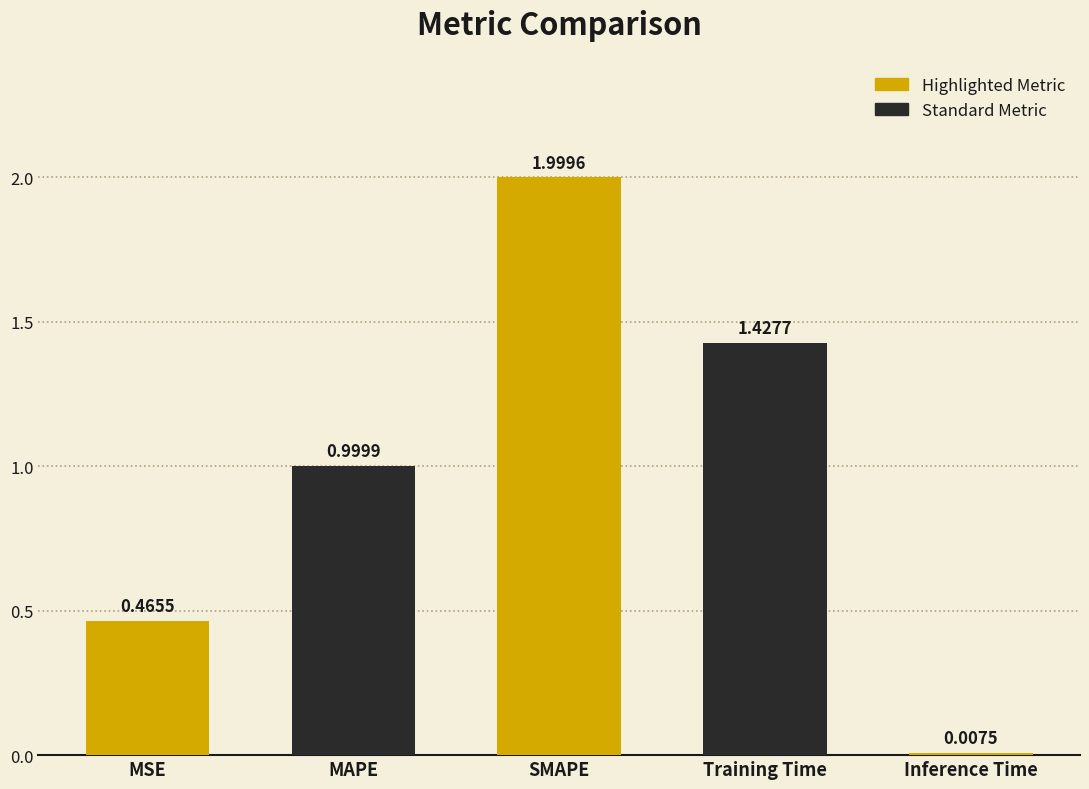

The chart shows a value of 2.0 at SMAPE. True or false?

True